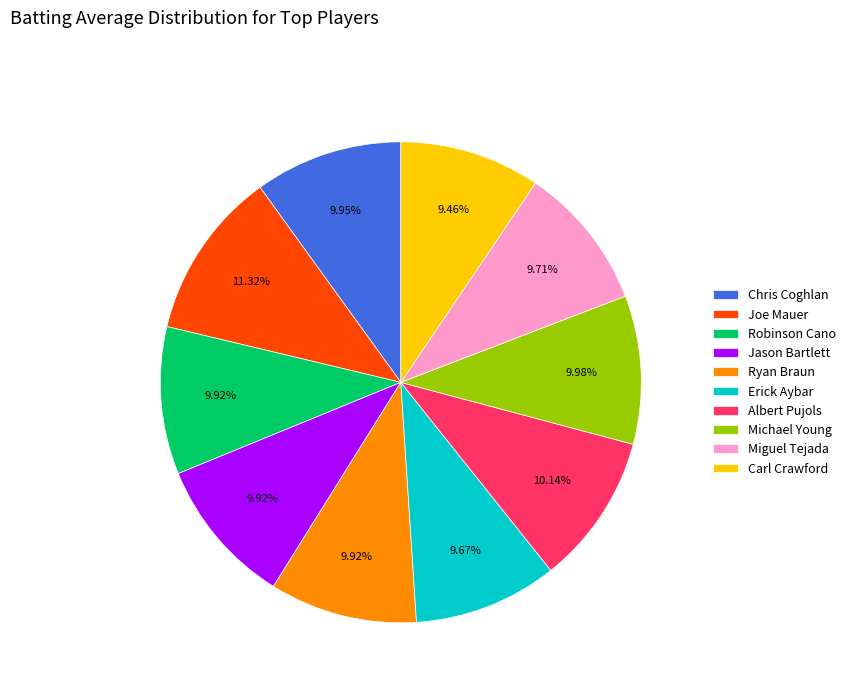

To the nearest percent, what is the combined percentage of Robinson Cano and Ryan Braun?

20%